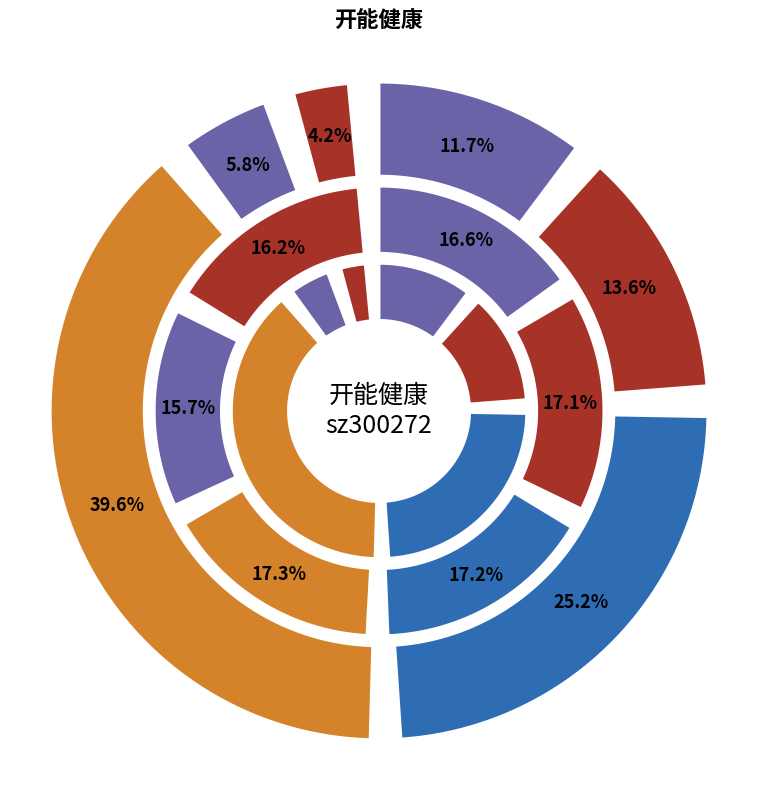

Is 2022-10-24 the majority of the pie?

No